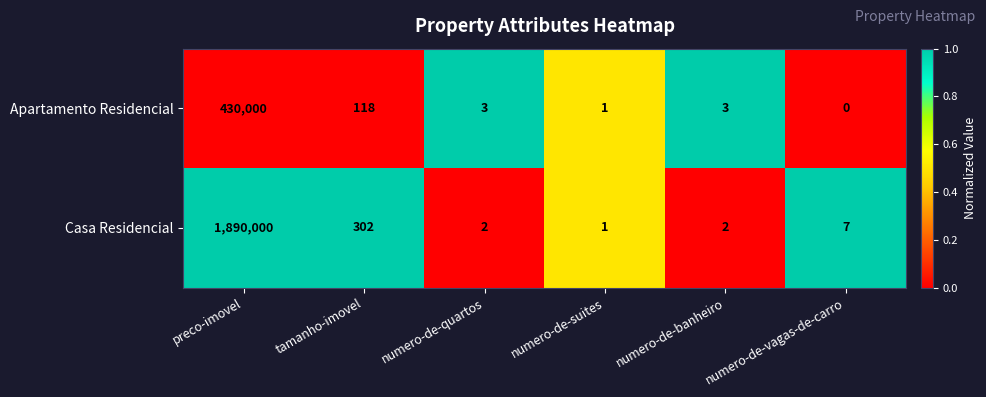

How many data points does each series have?

6